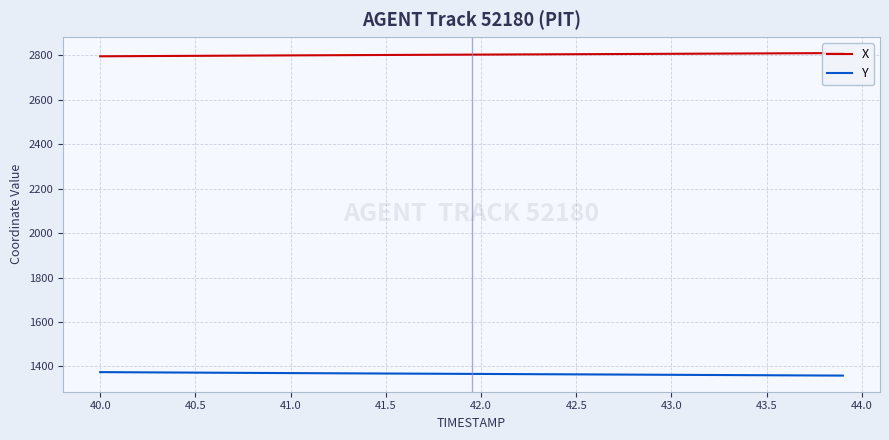

Rank the series by their average value, from lowest to highest.

Y, X